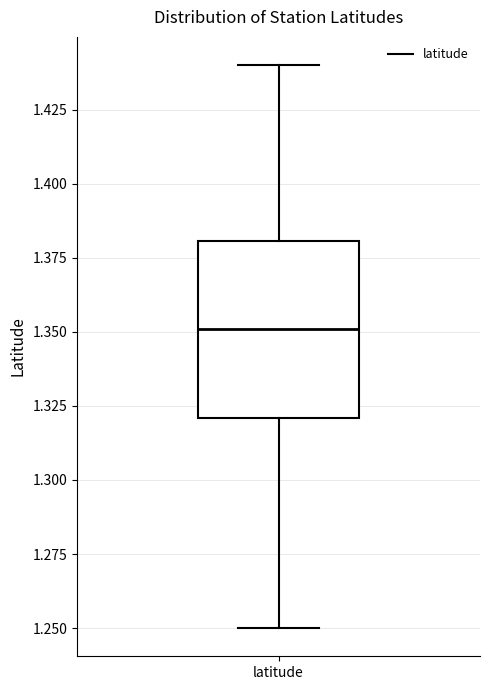

Read this box plot against the y-axis: the position of the median line, the range covered by the box, and the ends of both whiskers. The values are not printed on the chart, so give them approximately, as read against the axis.

median 1.35, box 1.32 to 1.38, whiskers 1.25 to 1.44